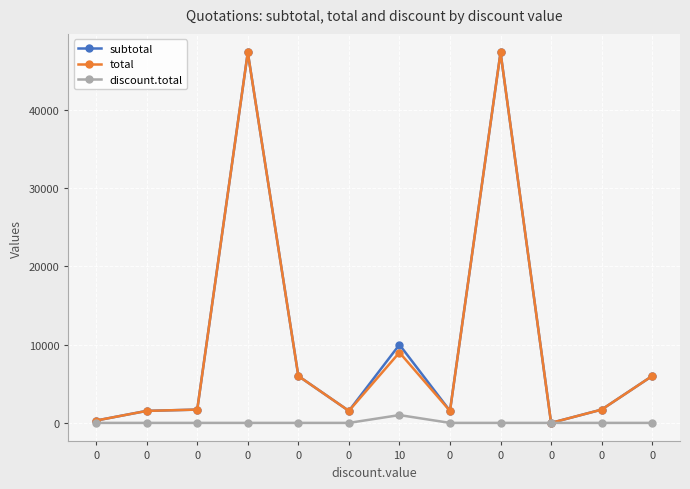

True or false: total and discount.total cross at least once.

False